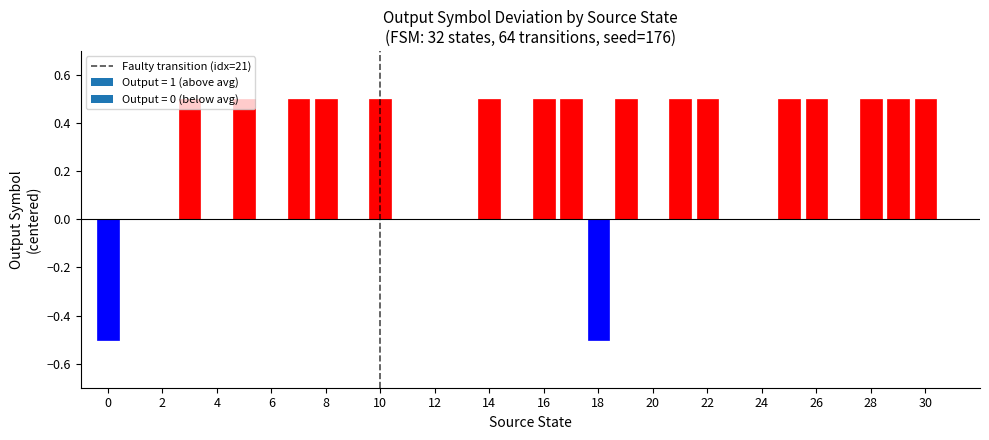

What is the maximum value shown in the chart?

0.5